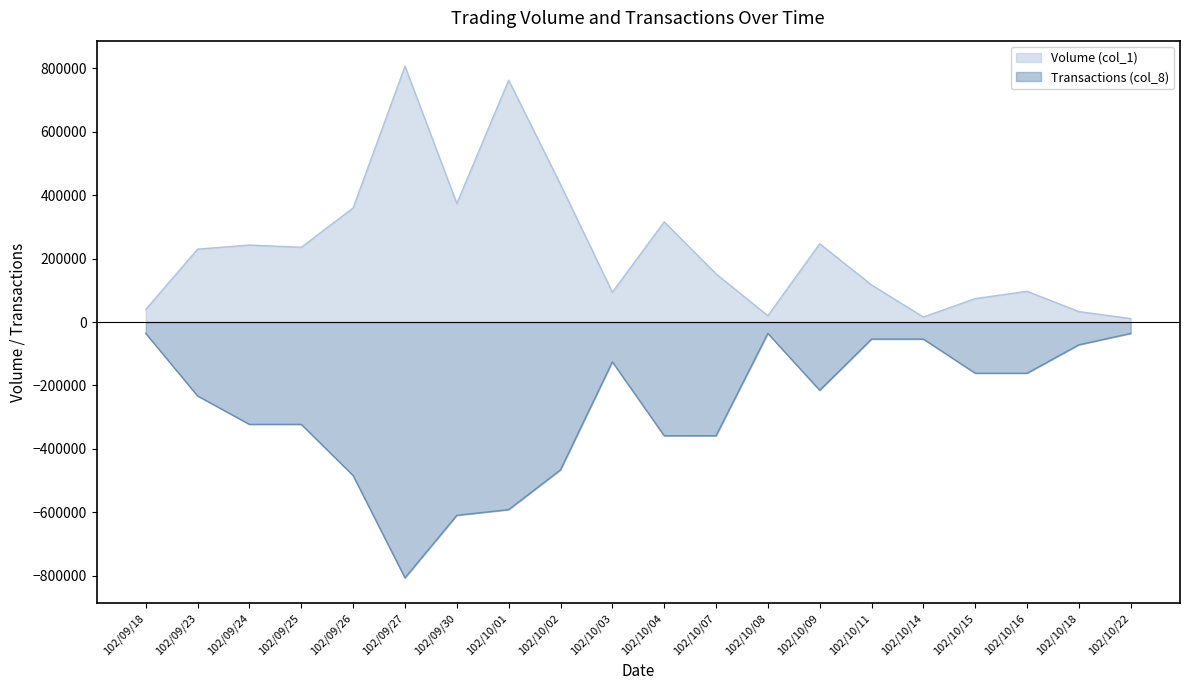

At 102/10/04, list the series in order from largest to smallest.

Volume (col_1), Transactions (col_8)